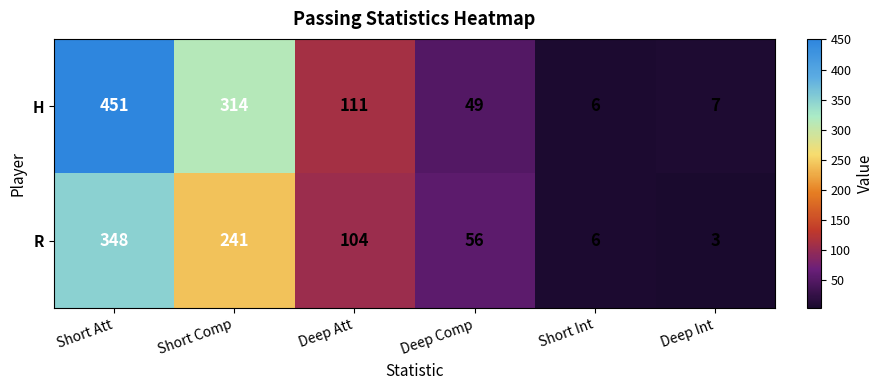

List the series in order of their overall mean, lowest first.

R, H